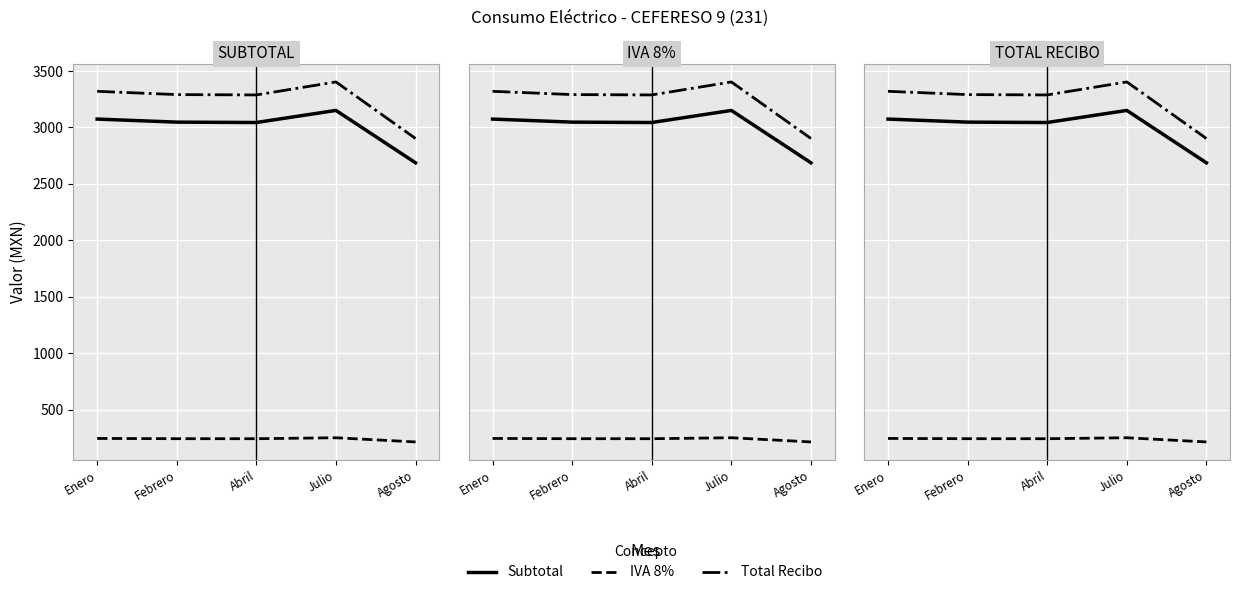

What position from the right is Febrero?

4